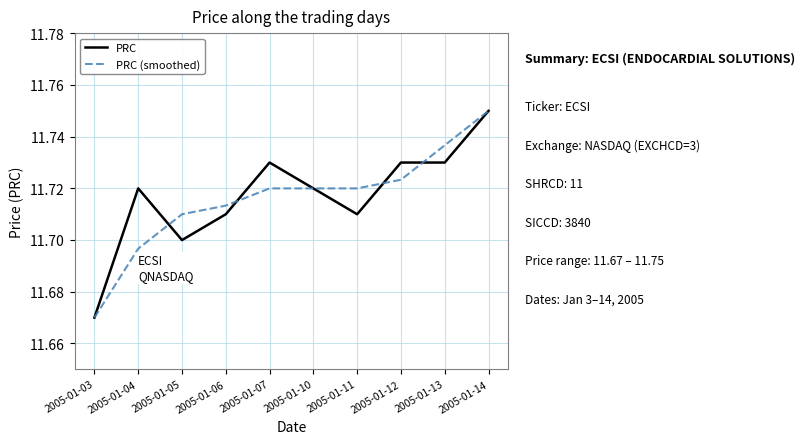

Which category has the lowest value across all series?

2005-01-03